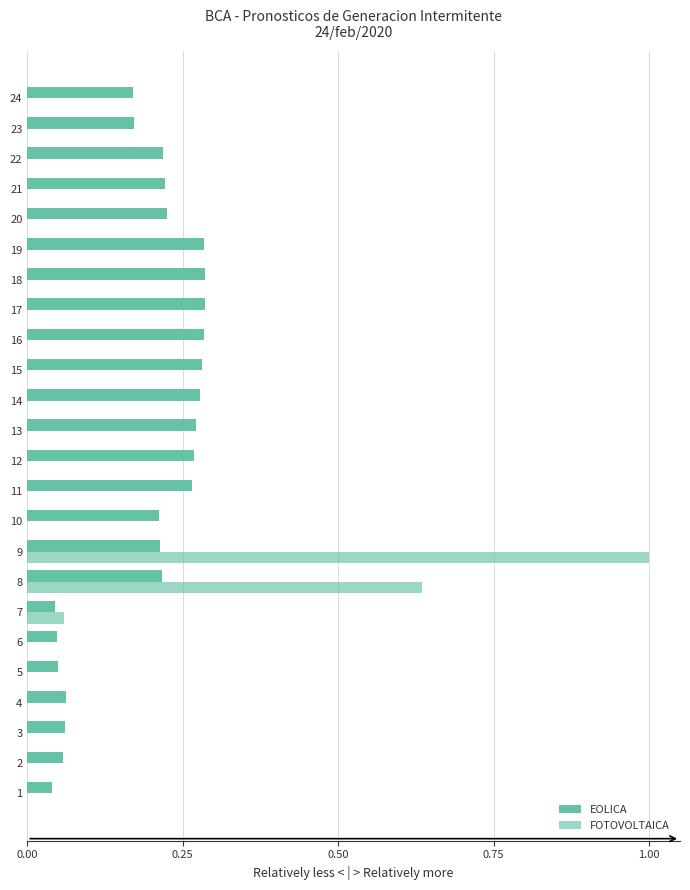

What is the total value across all series at 13?

0.3